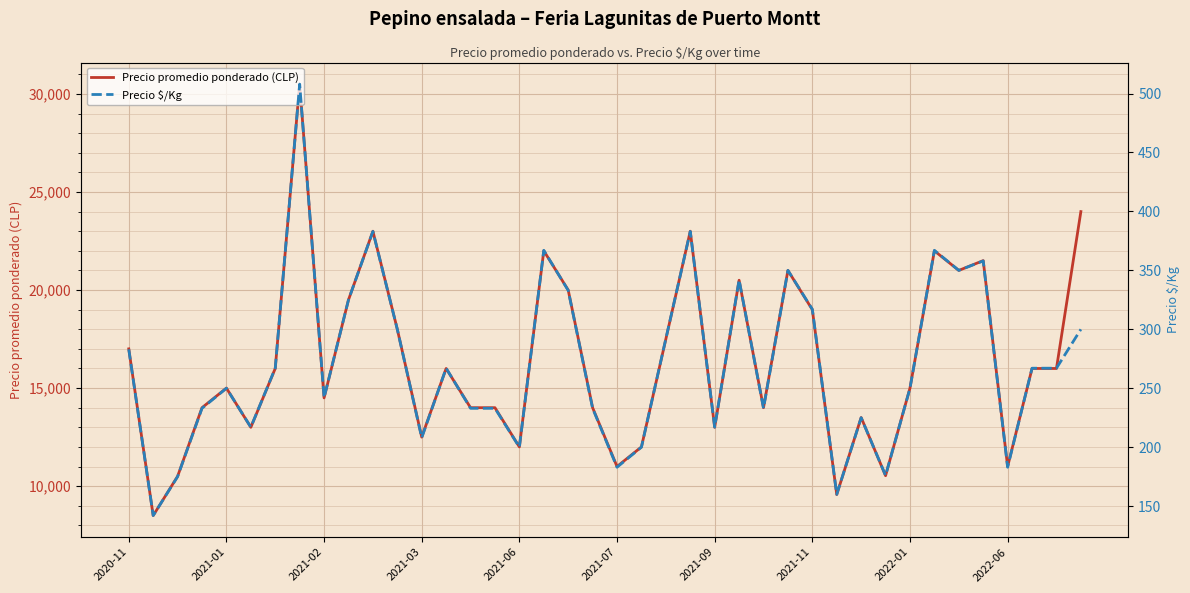

Which series has the widest spread of values?

Precio promedio ponderado (CLP)